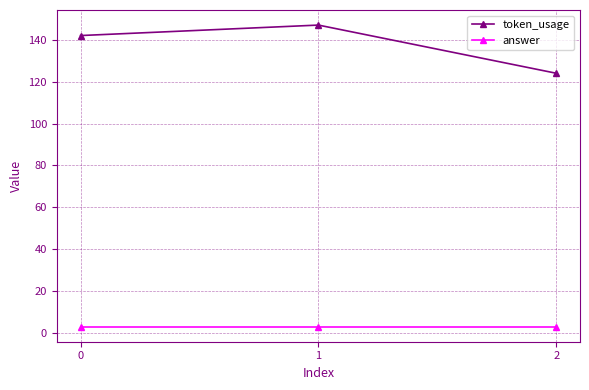

How many lines are shown in the chart?

2